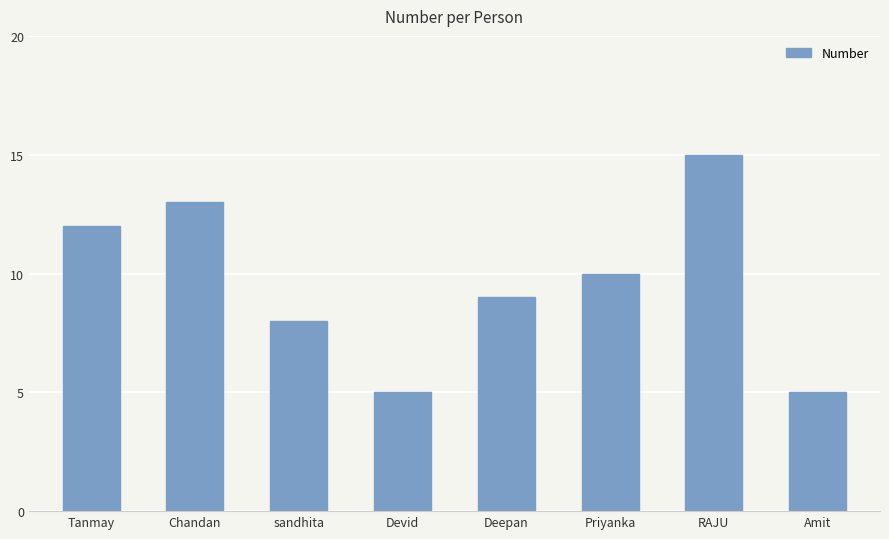

At which label does the data first exceed 10?

Tanmay